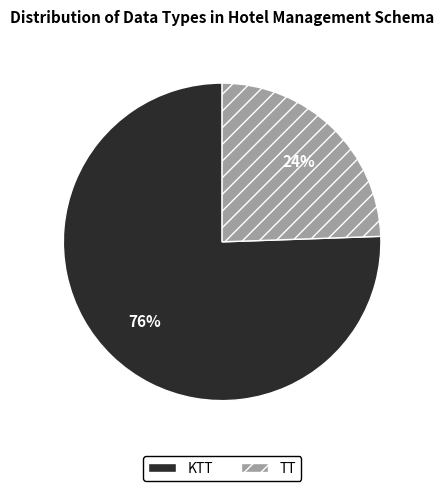

What is the ratio of the value at TT to the value at KTT?

0.3